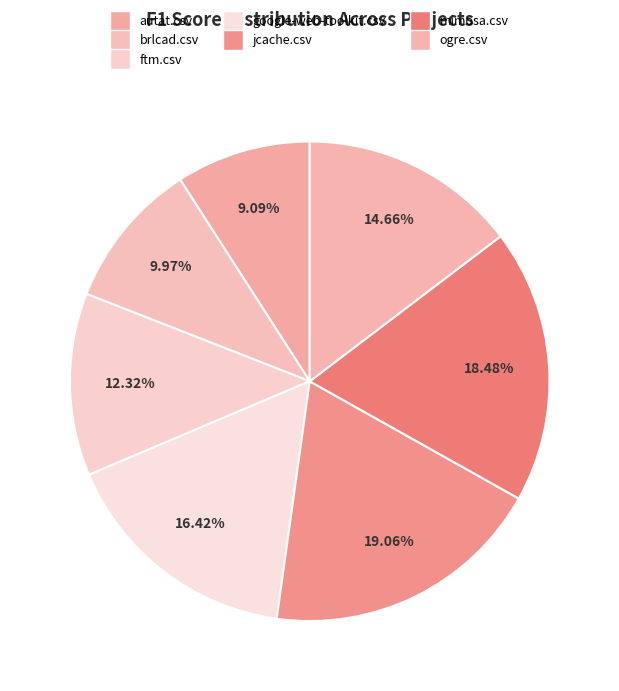

How many segments does this pie chart have?

7